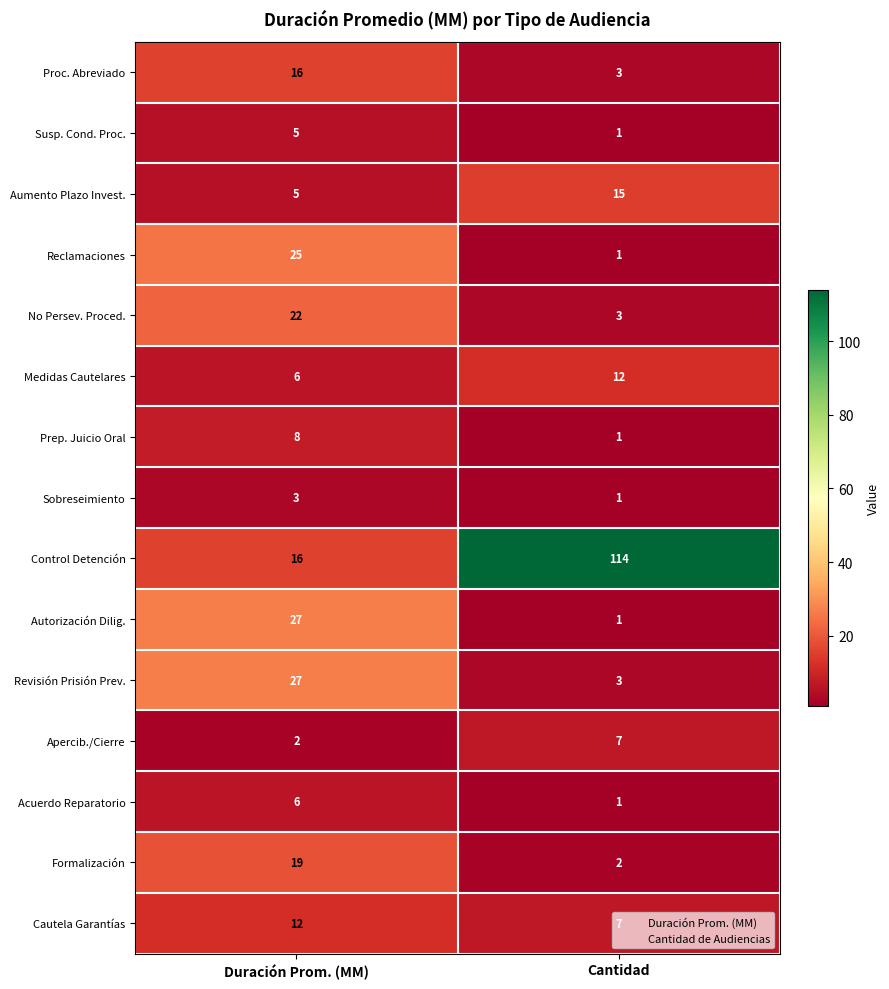

Is it true that Medidas Cautelares equals 3 at Duración Prom. (MM)?

False